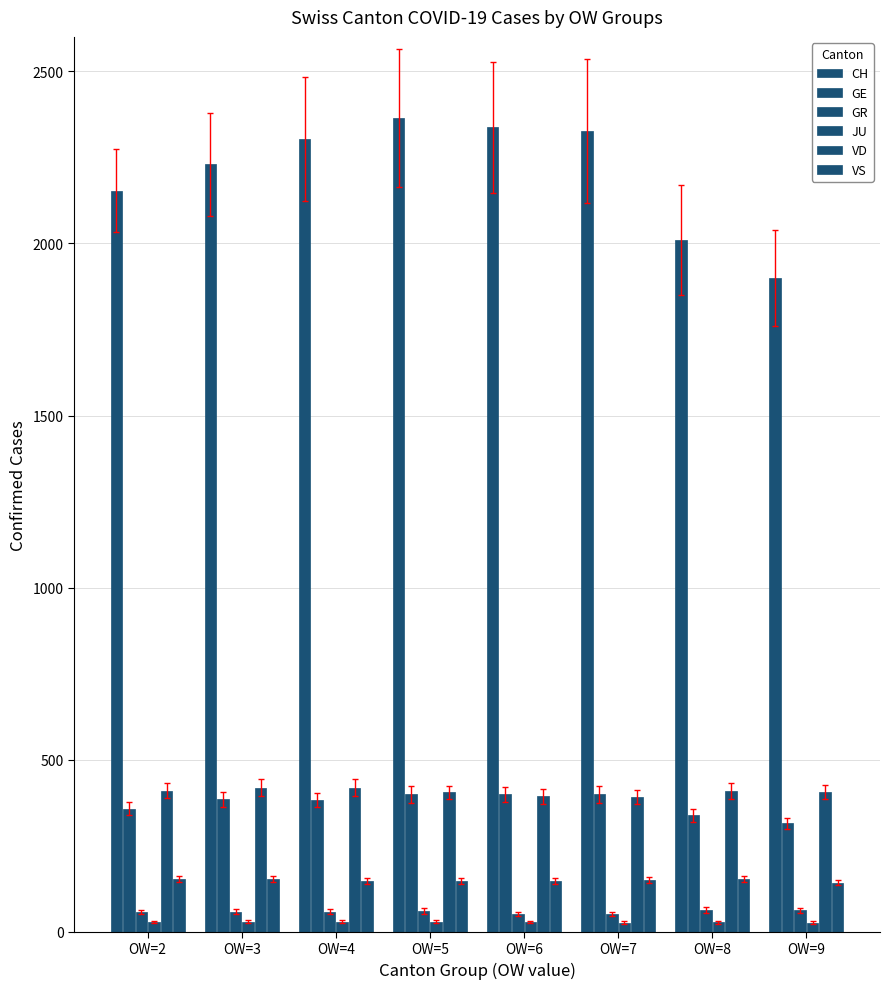

How many bars are there in each group?

6